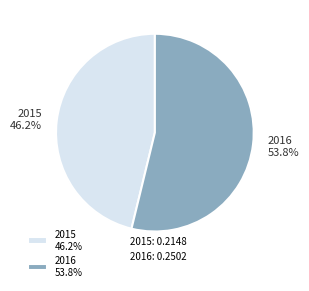

Is it true that 2016 is 66% of the pie?

False